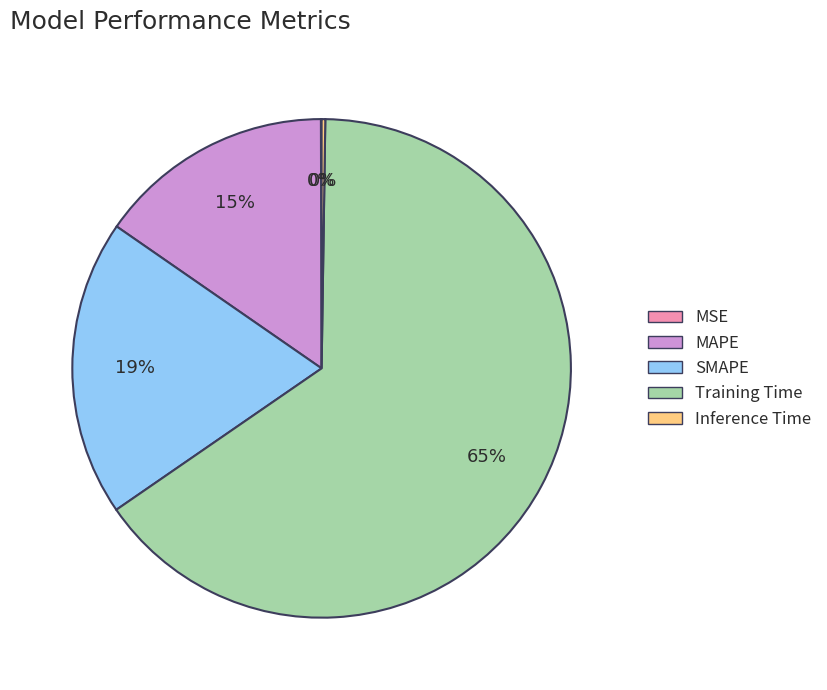

Which slice is the largest?

Training Time